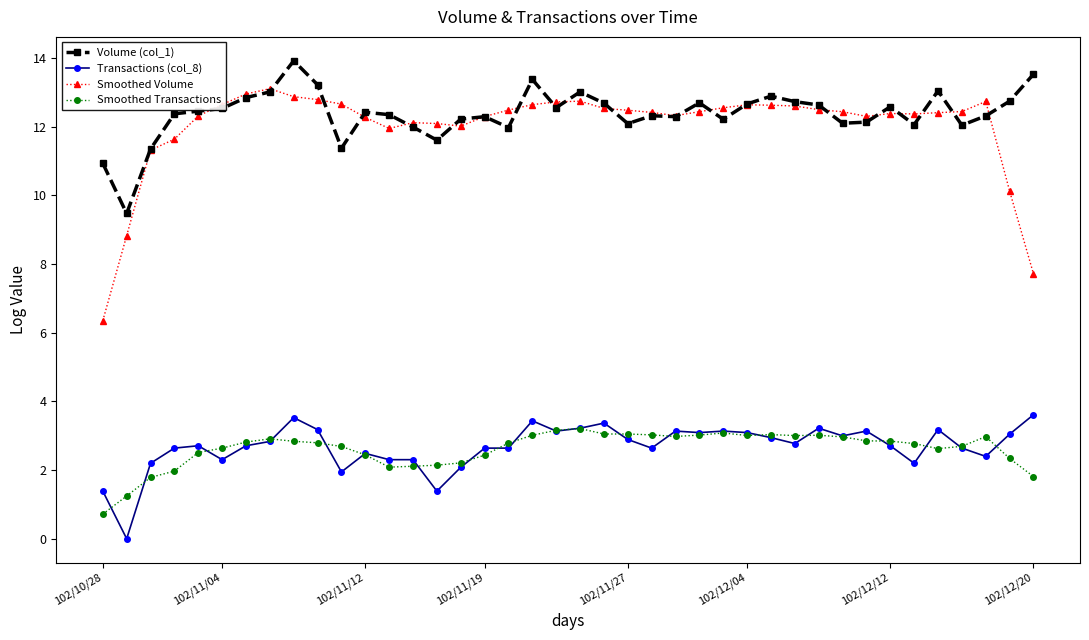

True or false: Volume (col_1) has more than 2 interior local peaks.

True